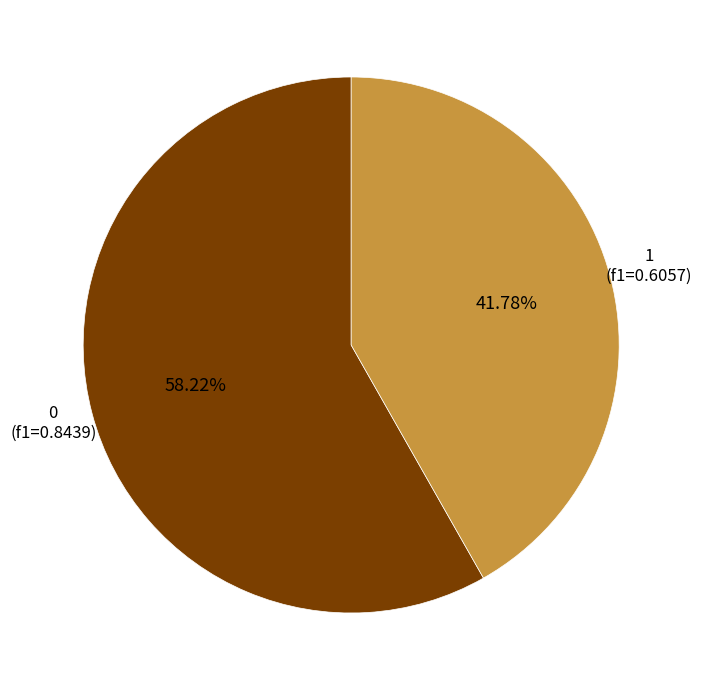

Which category has the smallest portion of the pie?

1